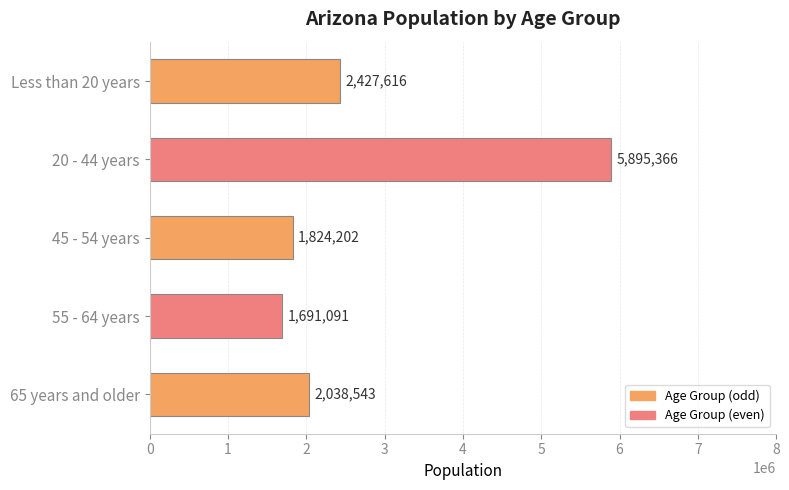

What is the difference between the maximum and minimum values?

4204275